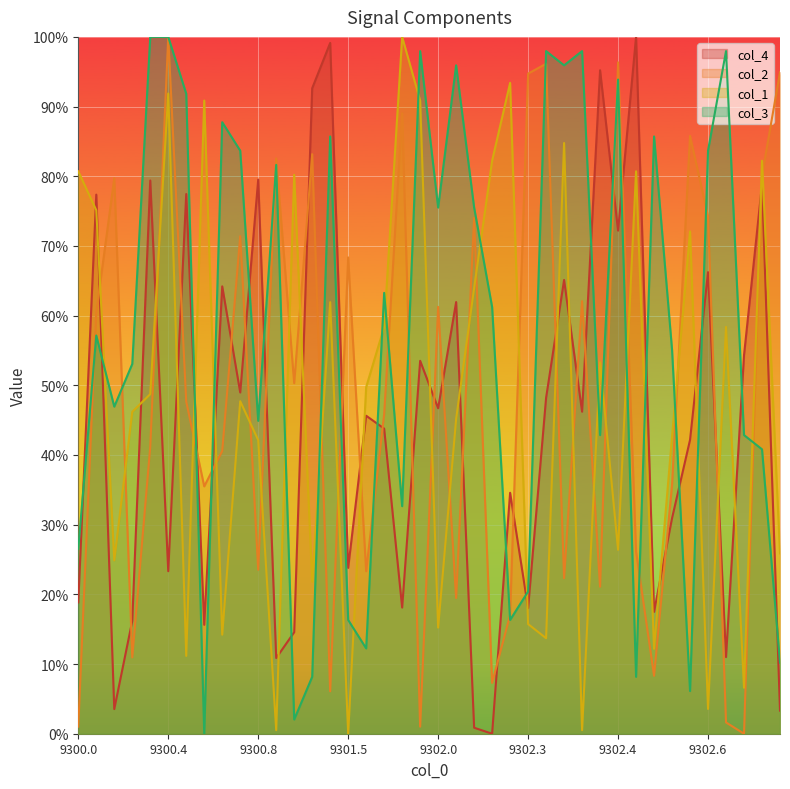

What is the difference between the maximum and second lowest values in the col_4 series?

1.0